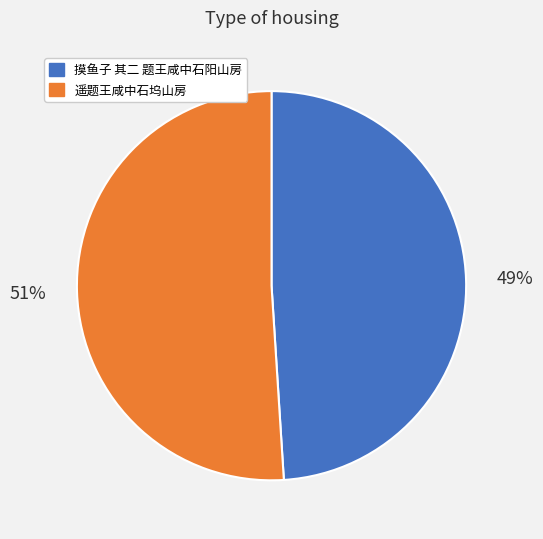

Do 摸鱼子 其二 题王咸中石阳山房 and 遥题王咸中石坞山房 together represent more than half of the pie?

Yes